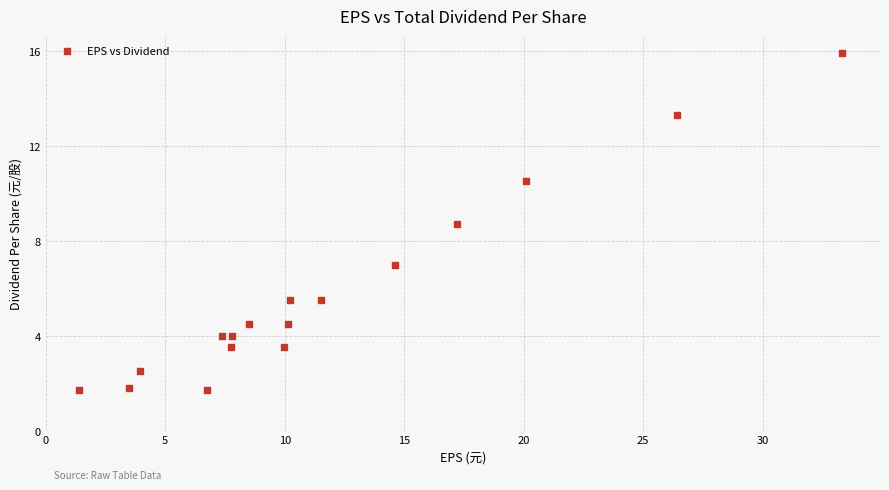

What is the range of X values (max minus min)?

31.9